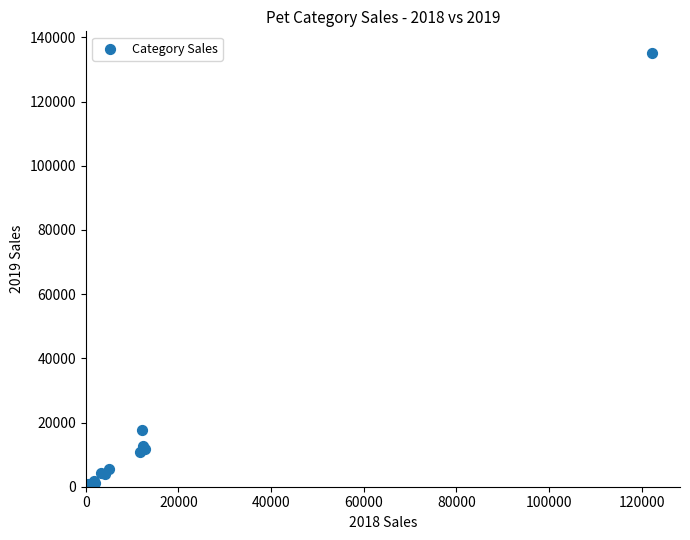

What Y value in the scatter plot is closest to 67823?

17544.4